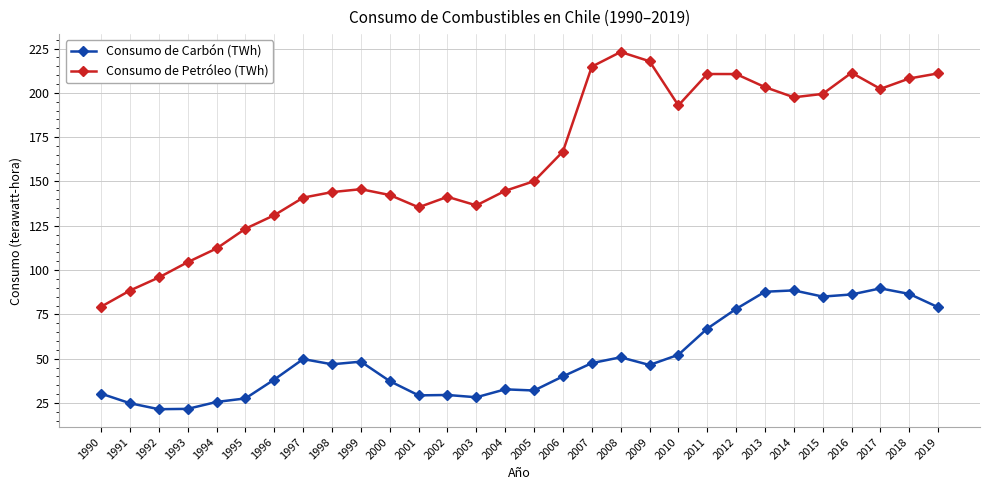

Read the Consumo de Petróleo (TWh) value at 1991.

88.5